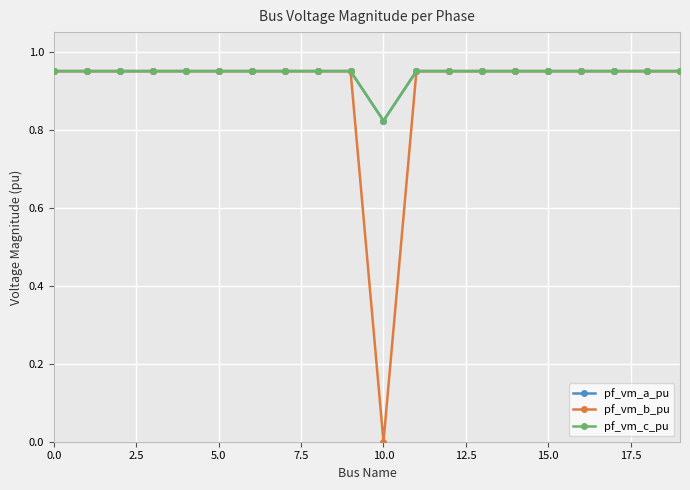

True or false: pf_vm_a_pu and pf_vm_c_pu cross at least once.

False